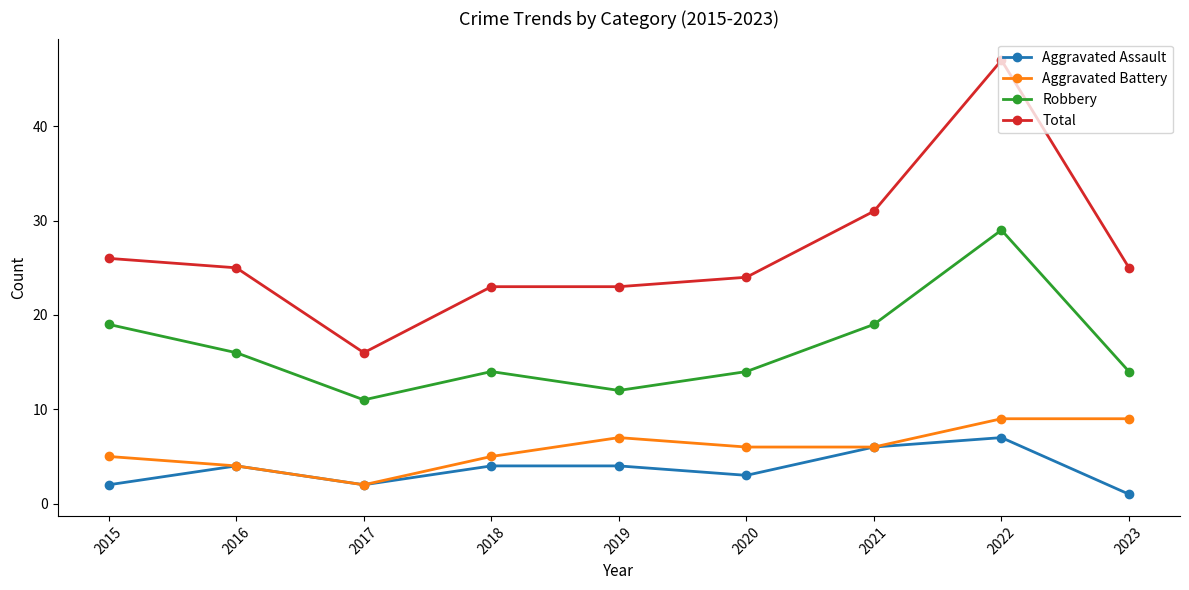

True or false: Robbery and Aggravated Assault cross at least once.

False